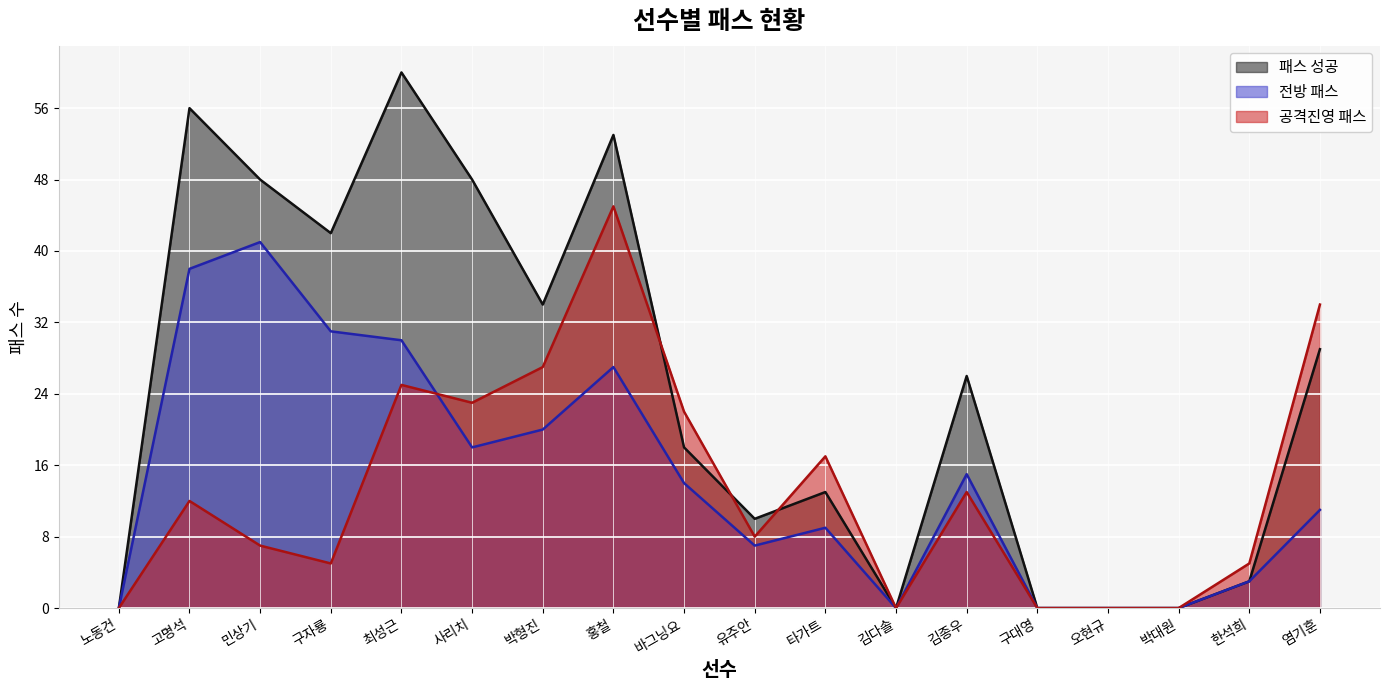

At which label does 패스 성공 reach its minimum?

노동건